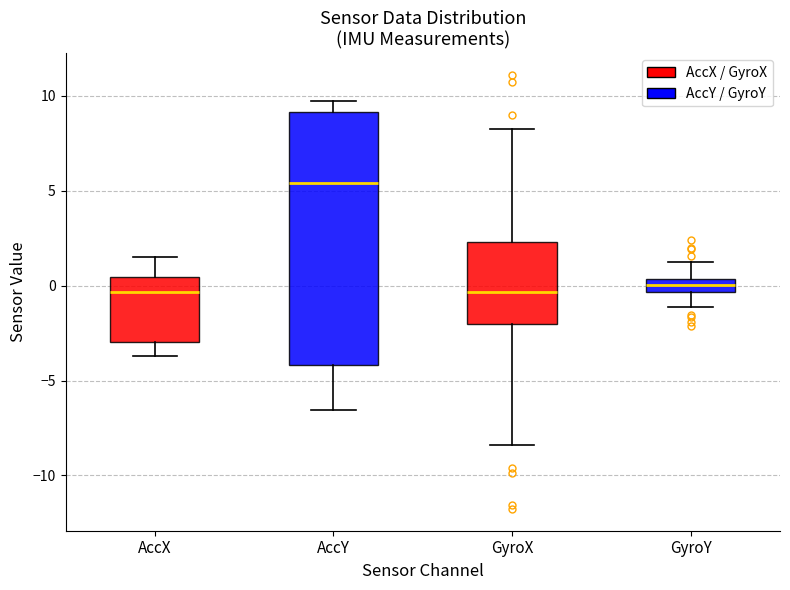

Which box is the tallest, from its lower edge to its upper edge?

AccY